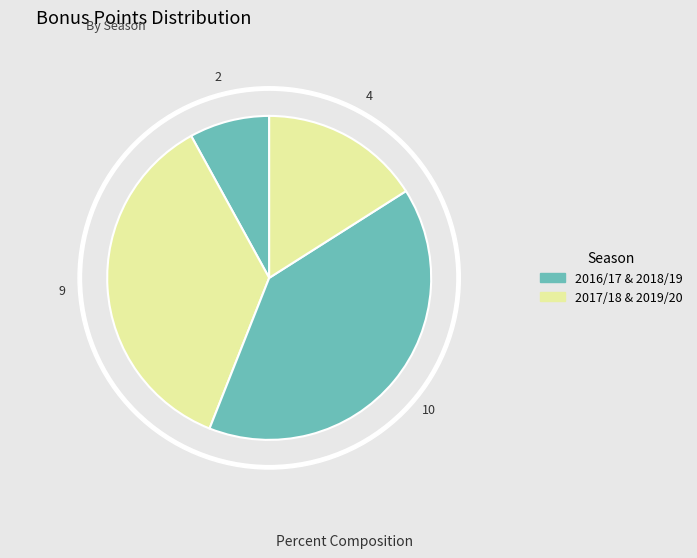

Does 1 represent more than half of the total?

No